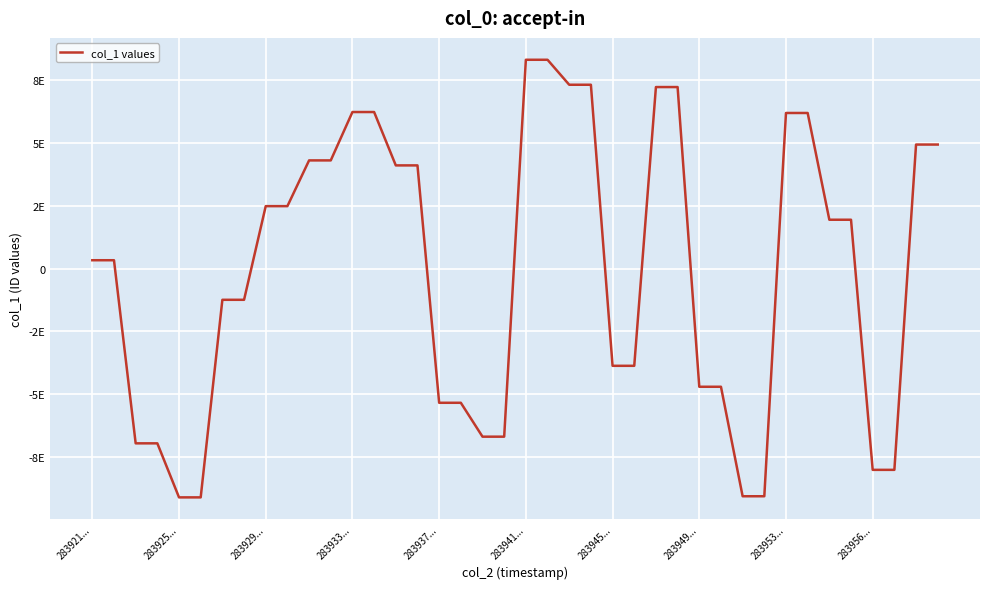

Does the chart display data point markers on the line(s)?

No